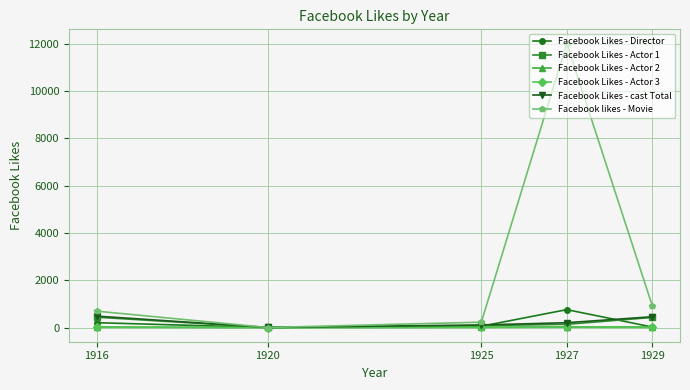

At which category is the sum across all series the highest?

1927